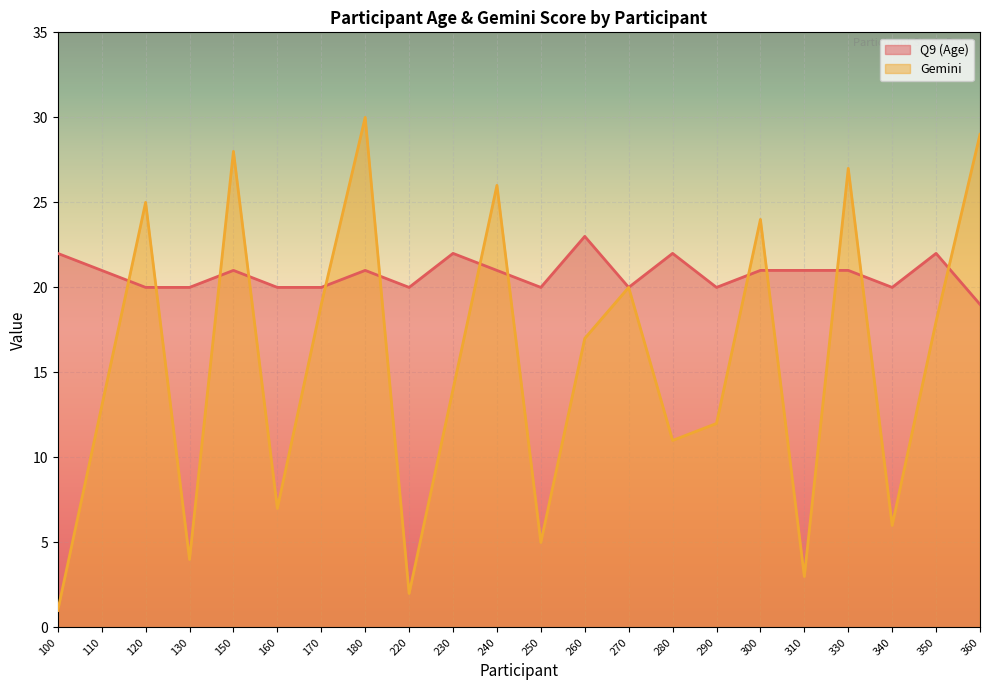

How many intersections are there between Q9 (Age) and Gemini?

13